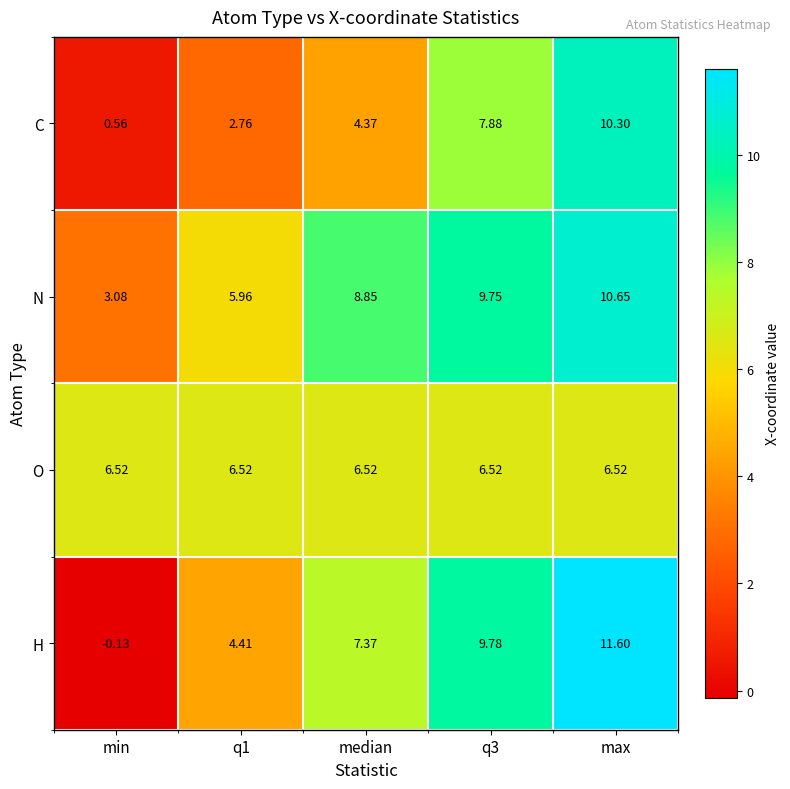

At which label does N first exceed 8?

median